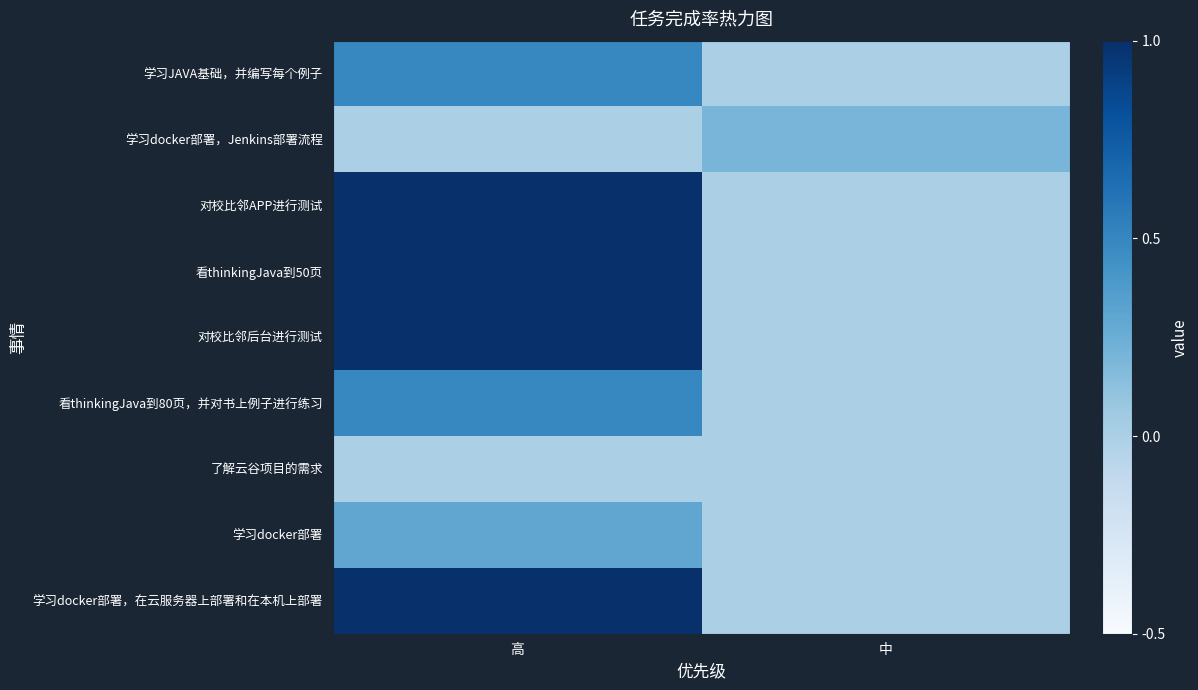

At which category does the chart reach its minimum across all series?

中